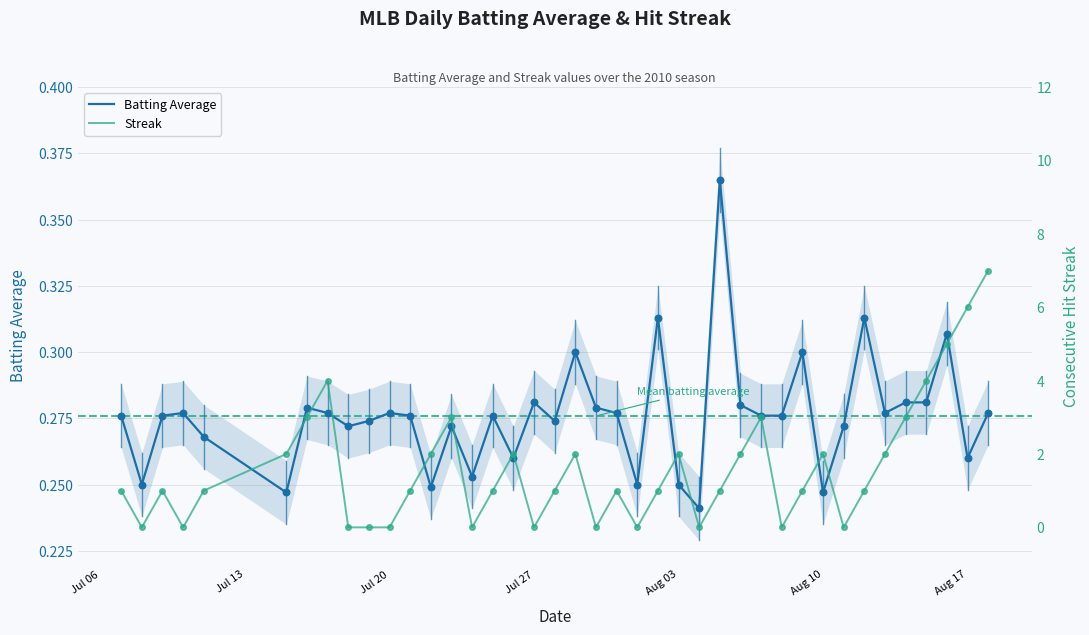

Which series reaches the maximum Y coordinate?

Streak